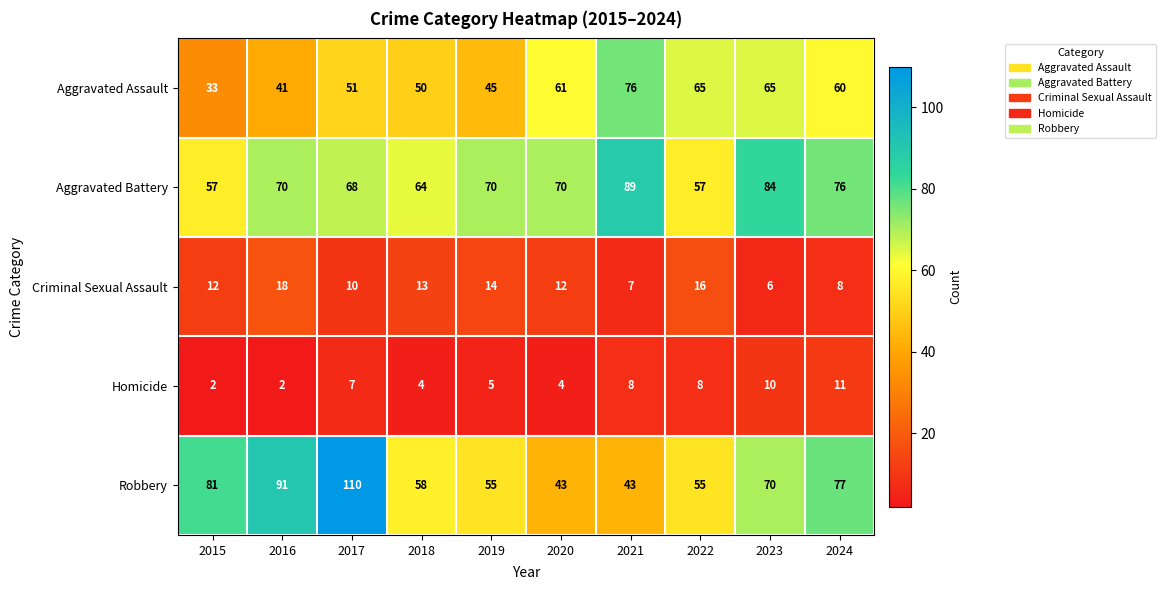

At which category is the sum across all series the highest?

2017